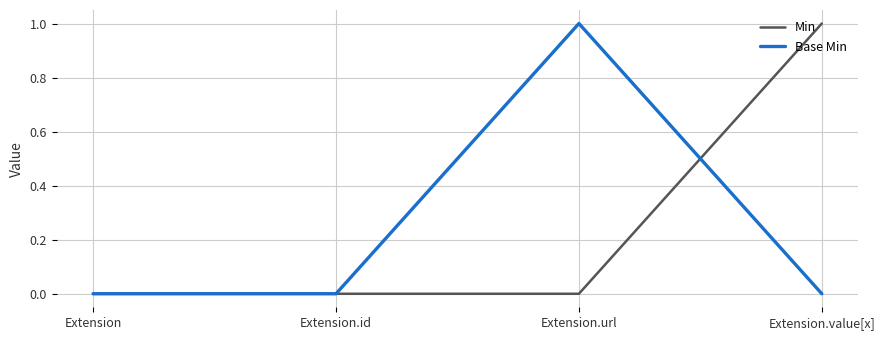

Which category has the highest value in the Base Min series?

Extension.url